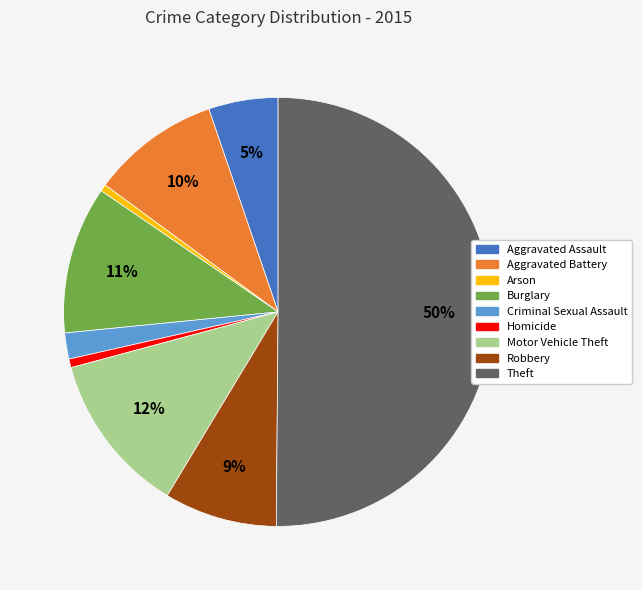

Do Burglary and Arson together represent more than half of the pie?

No